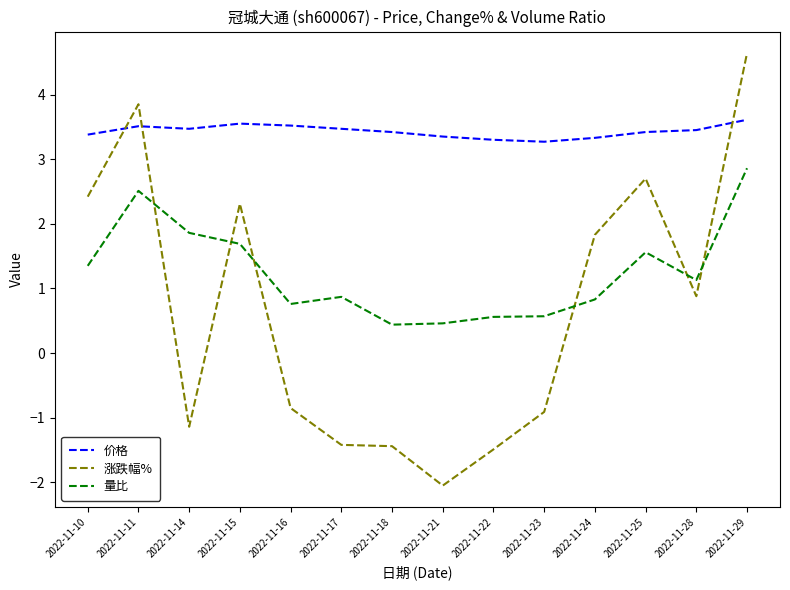

What are all the series names shown in the legend?

价格, 涨跌幅%, 量比